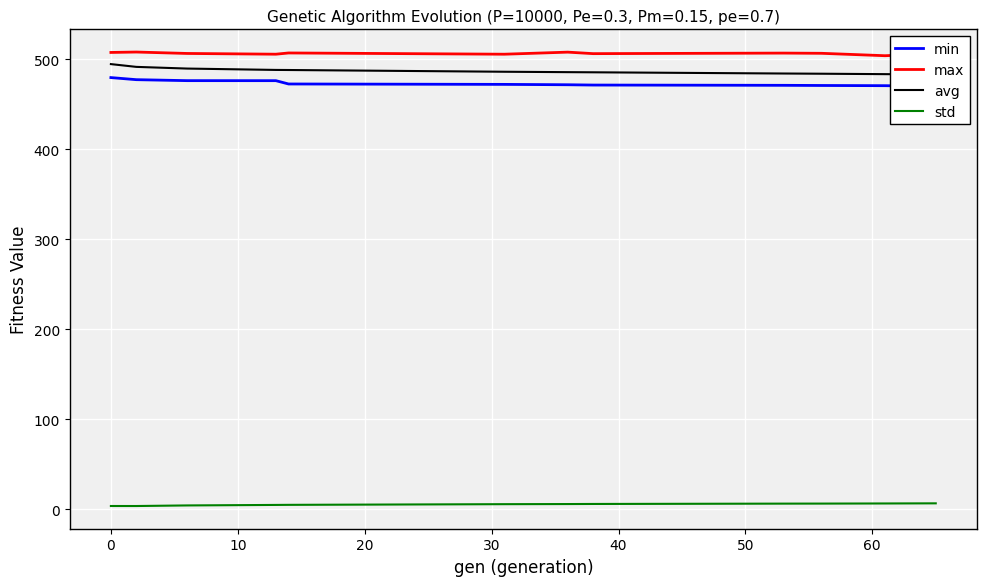

Which series has the largest total across all categories?

max